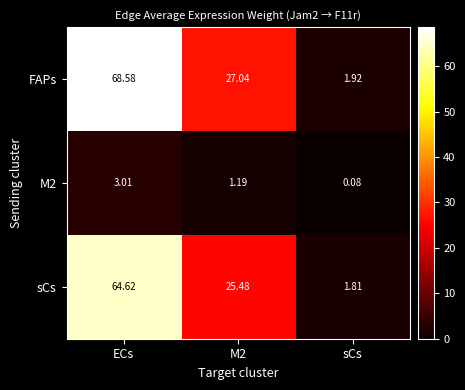

Rank the series at M2 from lowest to highest value.

M2, sCs, FAPs